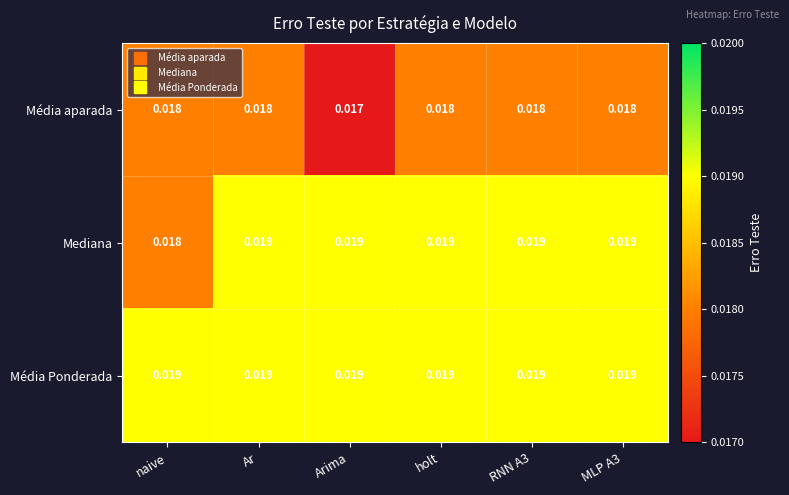

Which series has the largest total across all categories?

Média Ponderada